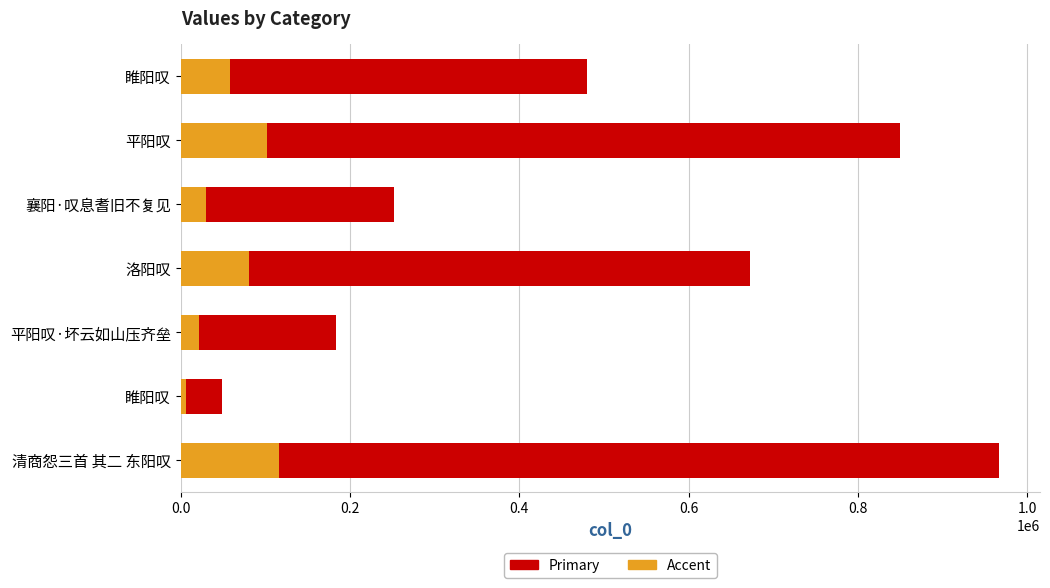

What is the difference between the maximum and minimum values in the Accent series?

110259.5